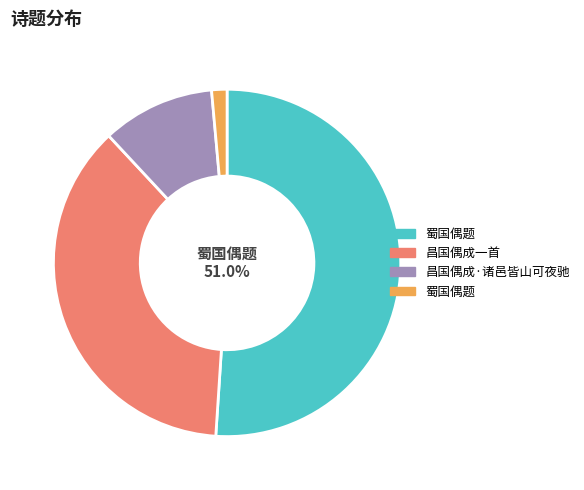

Does any single category account for the majority?

Yes